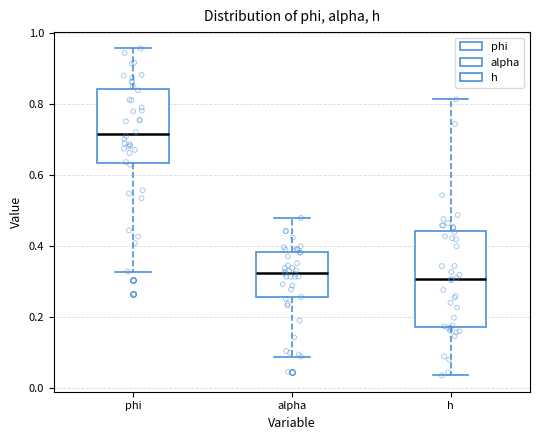

Which box is the tallest, from its lower edge to its upper edge?

h